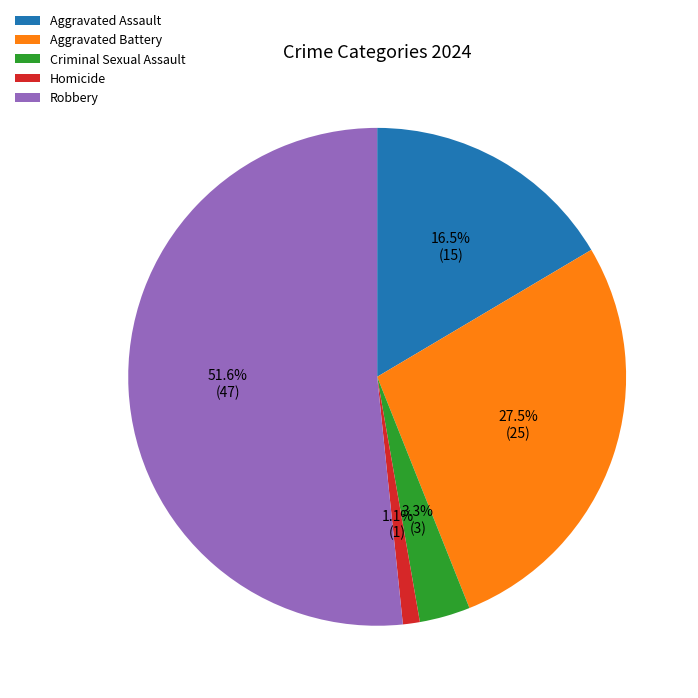

To the nearest percent, what is the average slice percentage?

20%